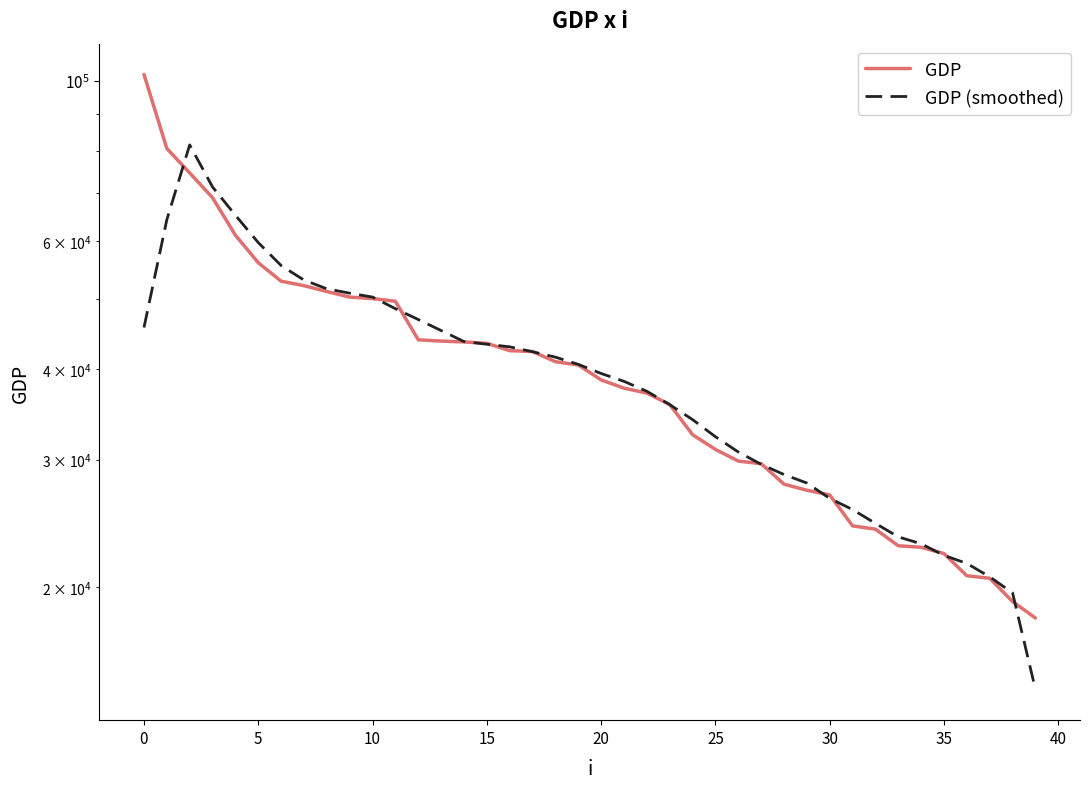

What is the label of the 11th point from the right?

29